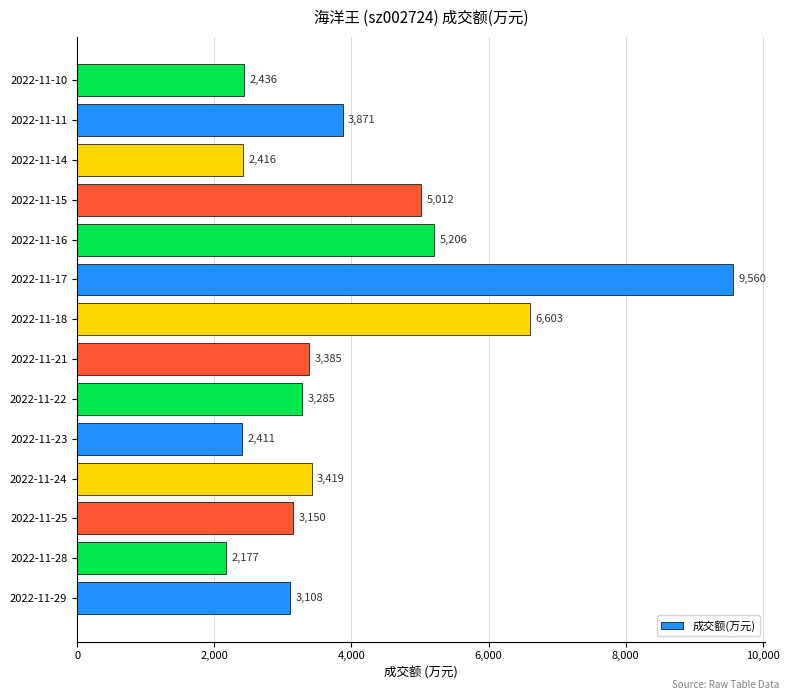

What value does the data have at 2022-11-18, to the nearest 10?

6600